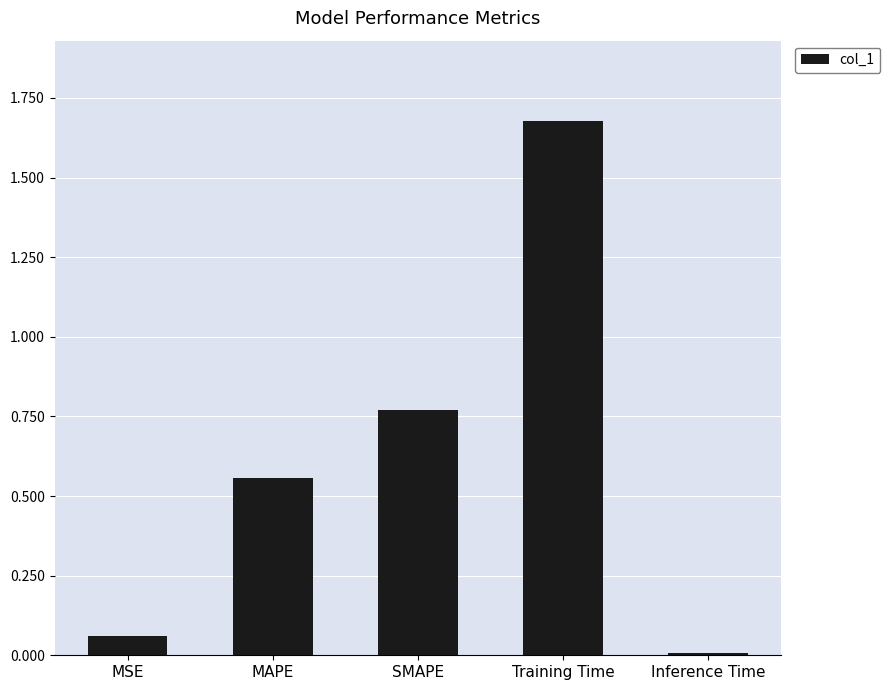

List the labels in order of value, smallest first.

Inference Time, MSE, MAPE, SMAPE, Training Time